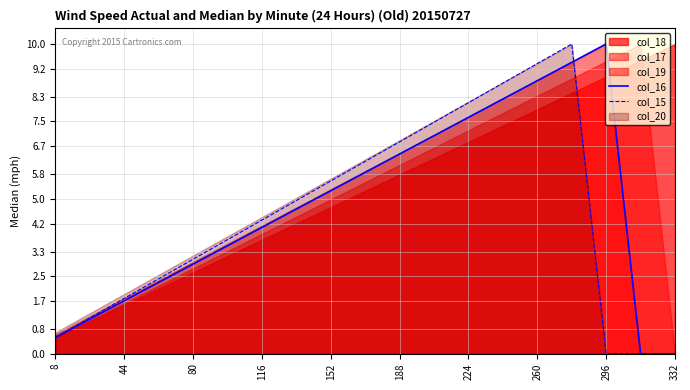

The value of col_15 at 44 is 2.6. True or false?

False